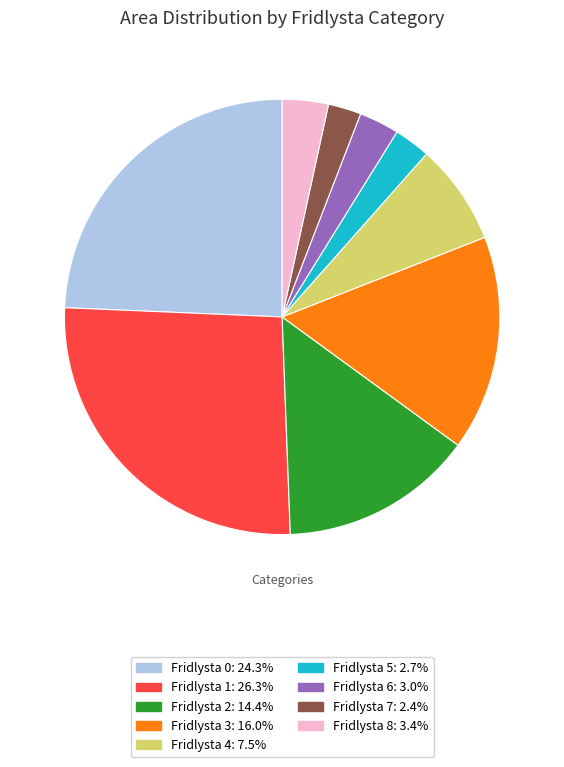

Is there a majority slice in this chart?

No